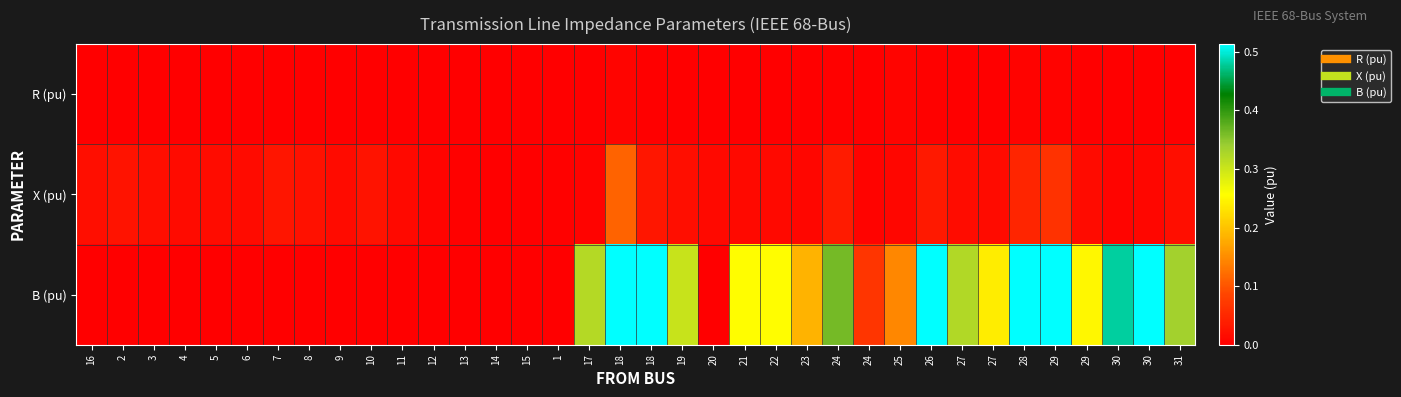

What is the total value across all series at 31?

0.4